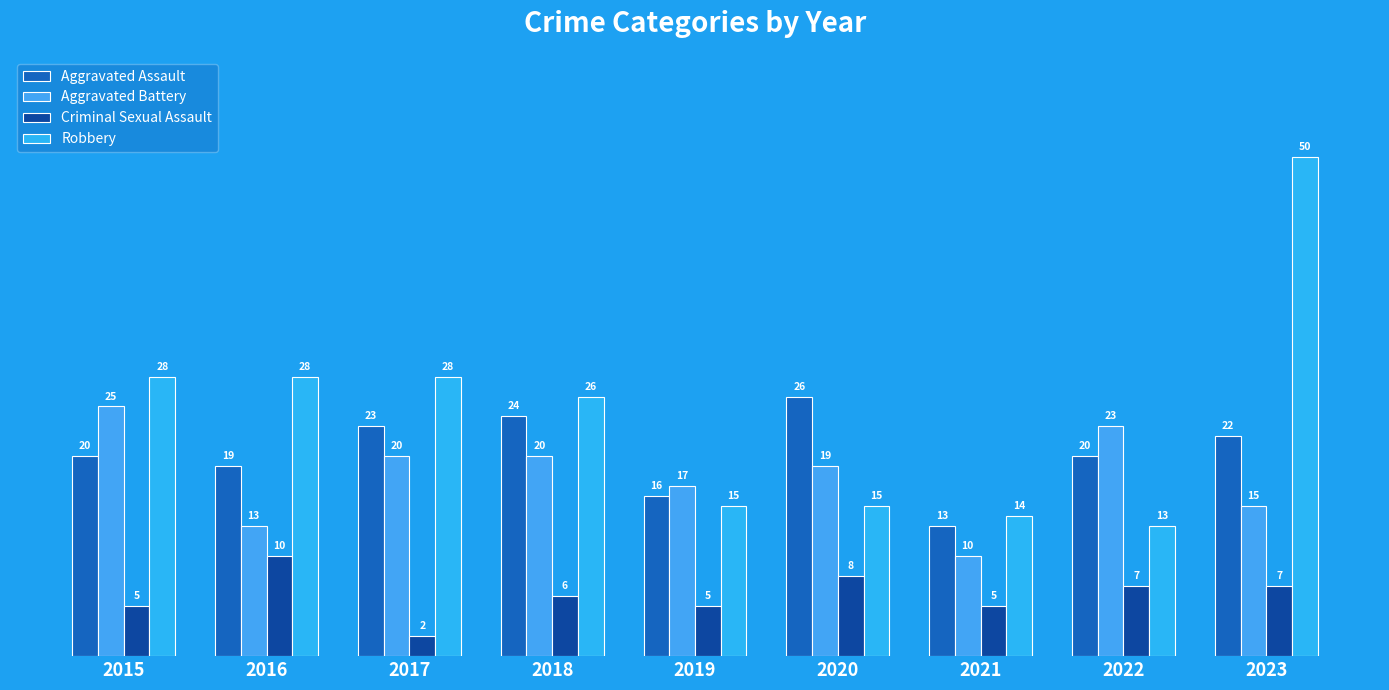

What is the lowest value of the Criminal Sexual Assault series?

2